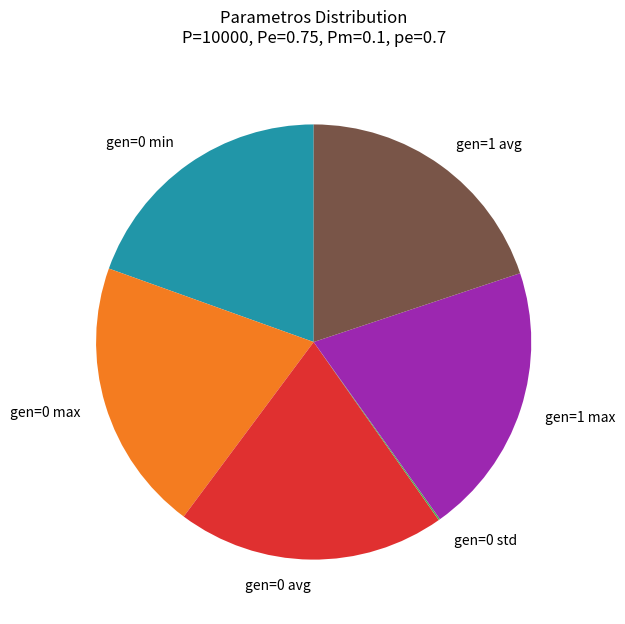

Is it true that gen=0 avg is 20% of the pie?

True